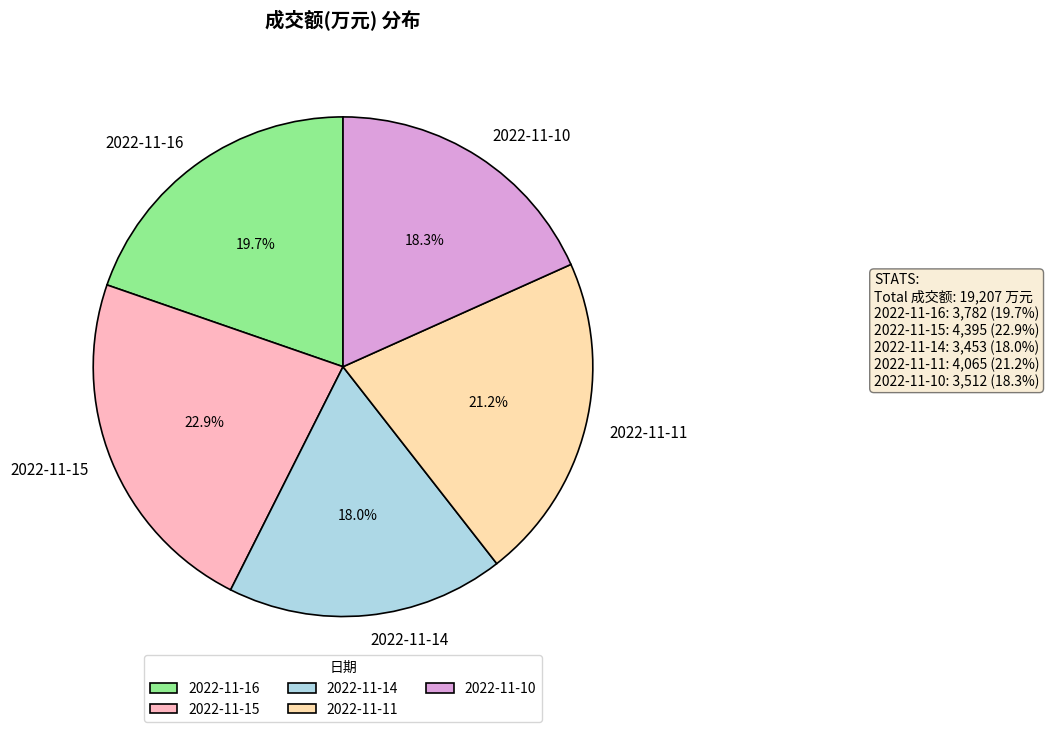

What percentage do 2022-11-15 and 2022-11-10 together represent?

41.2%